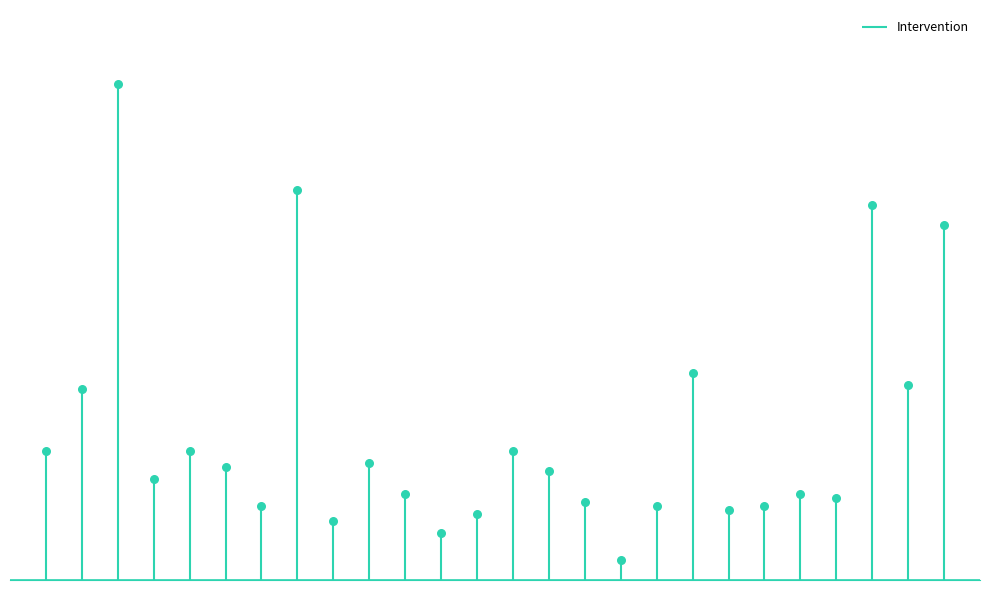

Approximately how many times larger is the value at Gravlee 1990 compared to Guarracino 2001?

1.3